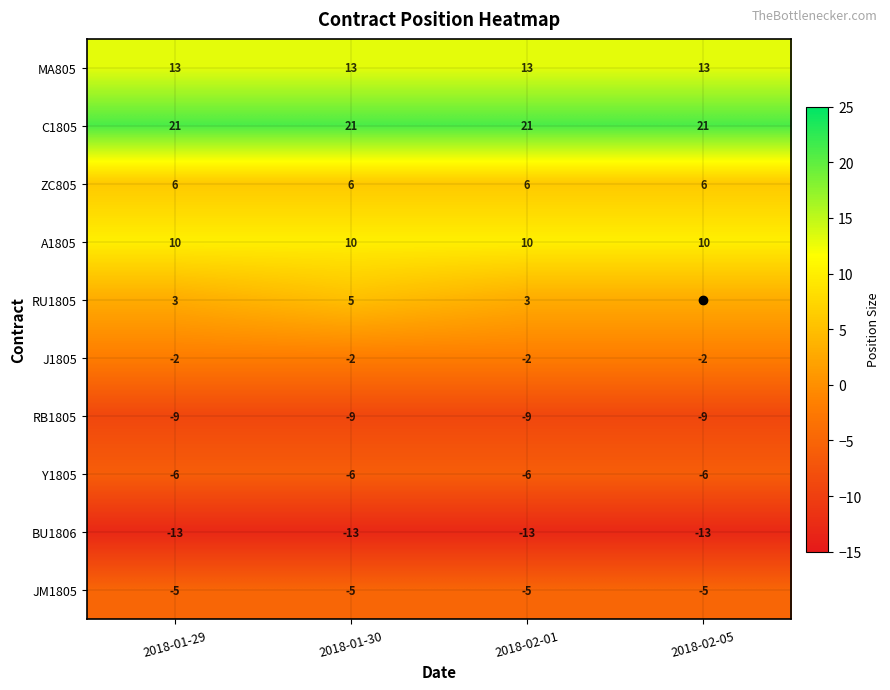

The value of Y1805 at 2018-01-29 is -2. True or false?

False